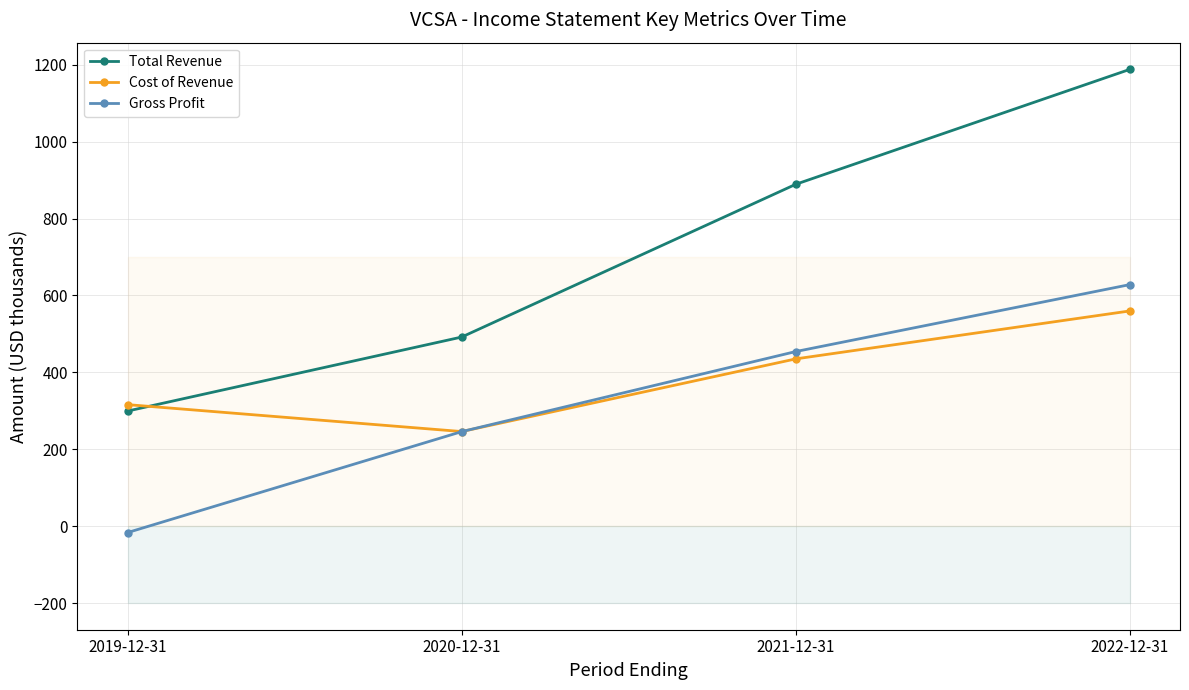

True or false: Total Revenue and Gross Profit intersect in this chart.

False